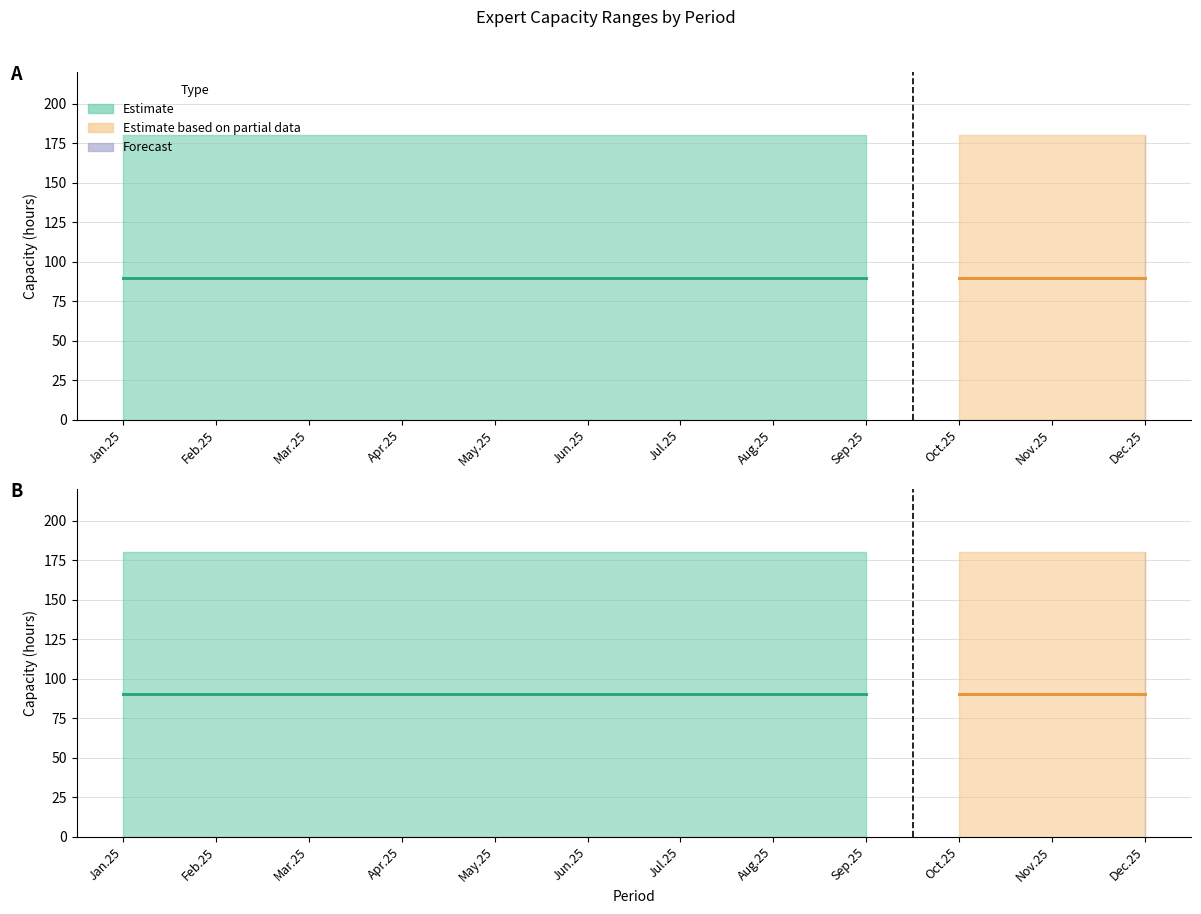

Reading right to left, transcribe all the data shown in this chart.

Lower: 0	0	0	0	0	0	0	0	0	0	0	0
Upper: 180	180	180	180	180	180	180	180	180	180	180	180